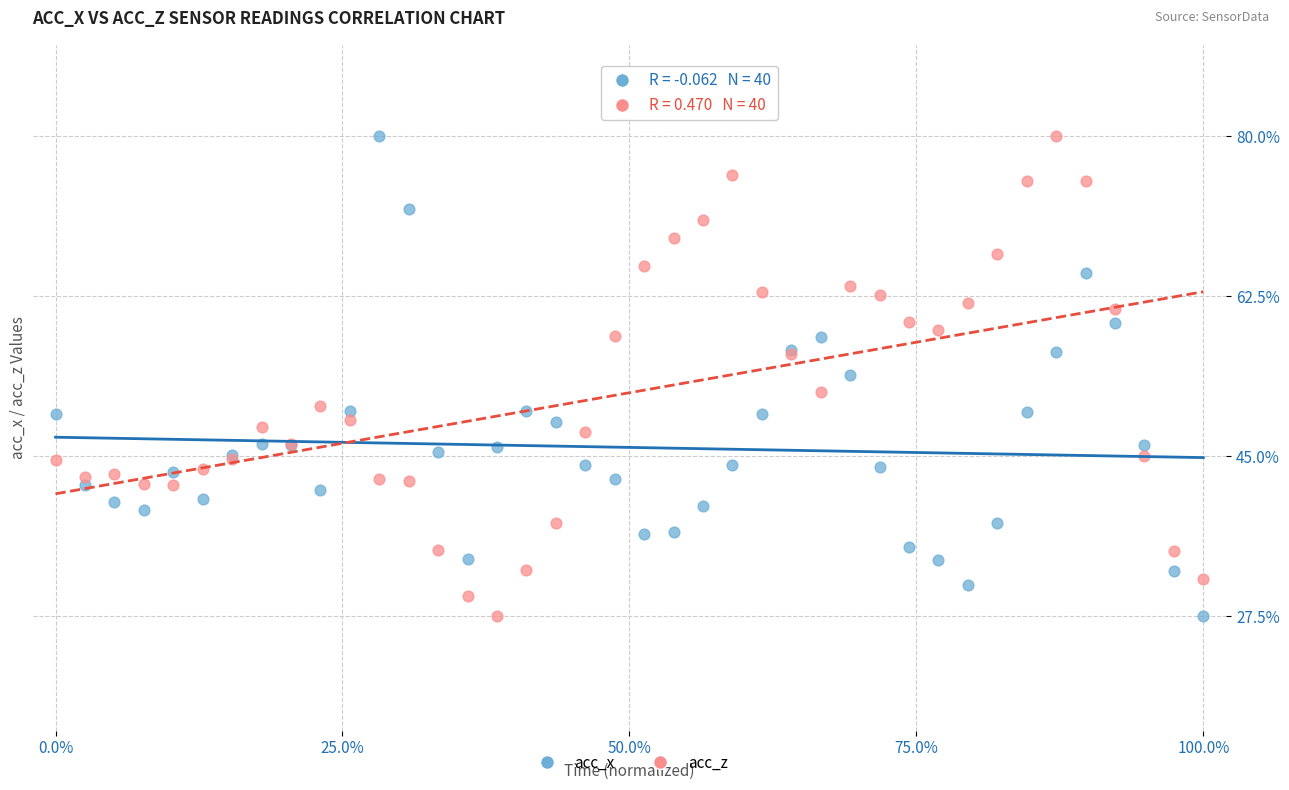

What is the X range (max minus min) for the scatter plot?

1.0